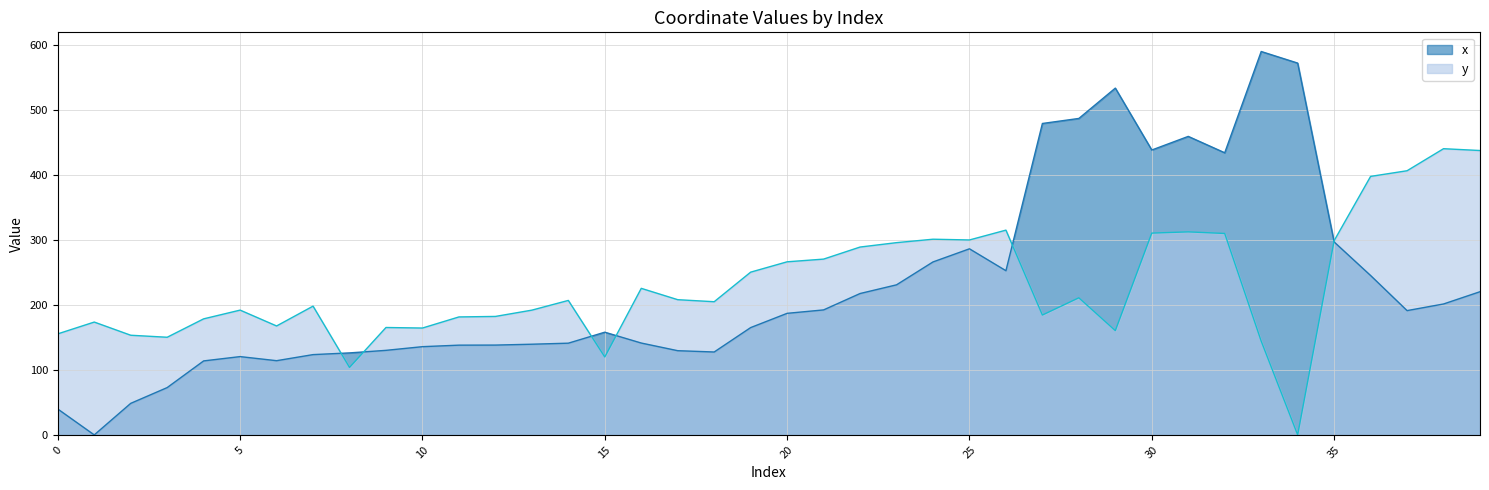

What are all the series names shown in the legend?

x, y